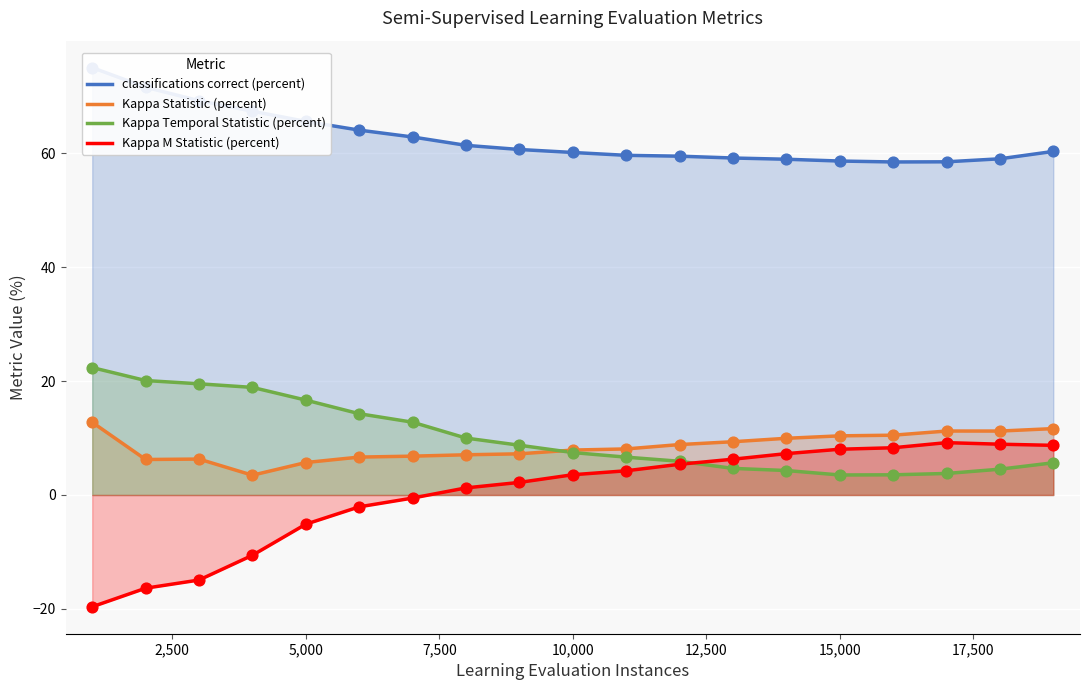

What is the highest value of the Kappa M Statistic (percent) series?

9.2